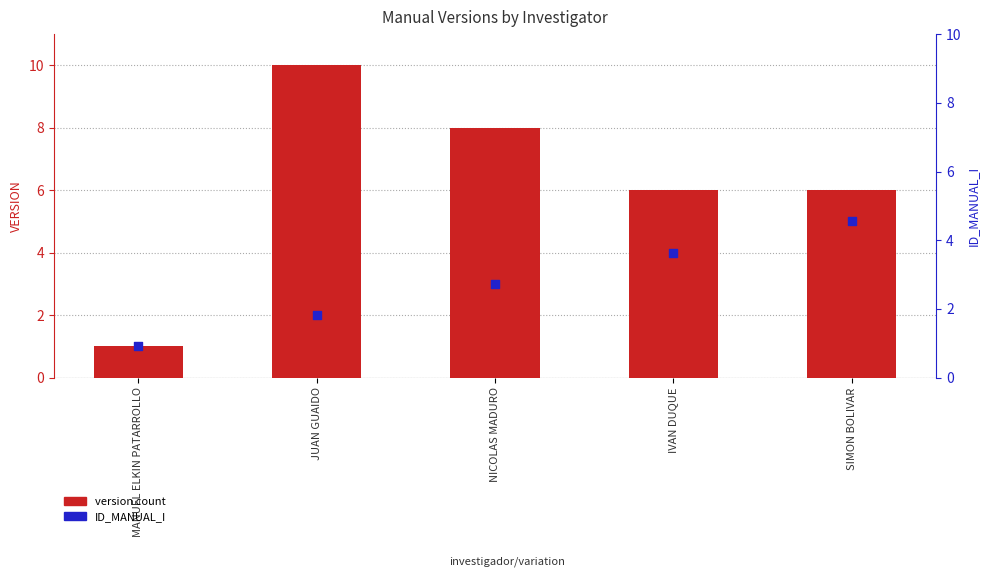

Is the value of version count at NICOLAS MADURO greater than the value of ID_MANUAL_I at JUAN GUAIDO?

Yes